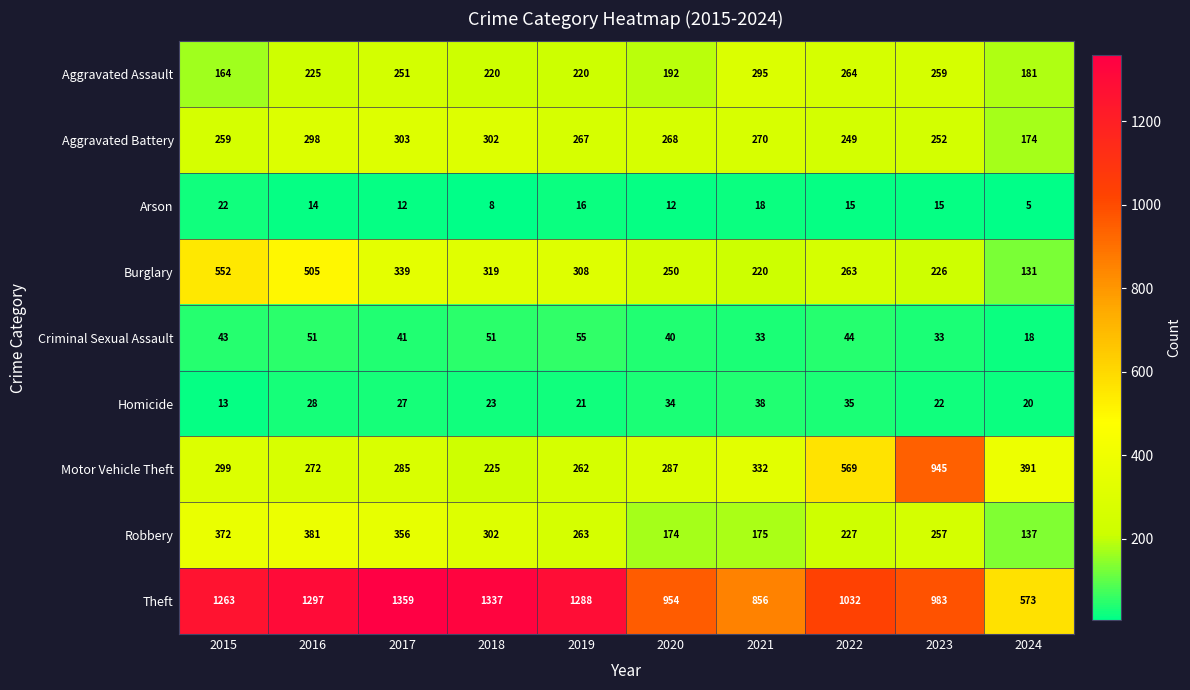

What is the difference between the highest and lowest values at 2018?

1329